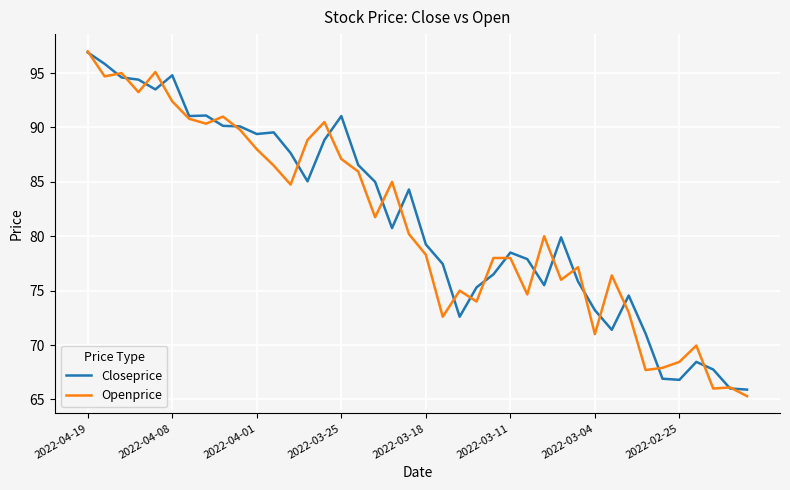

What is the minimum value for Closeprice?

65.9